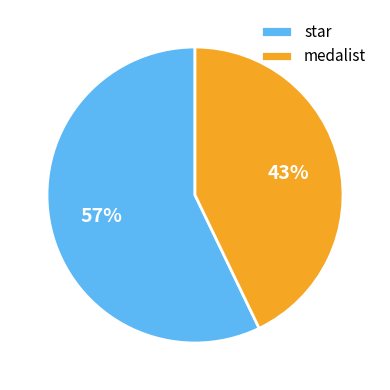

To the nearest percent, what is the average slice percentage?

50%